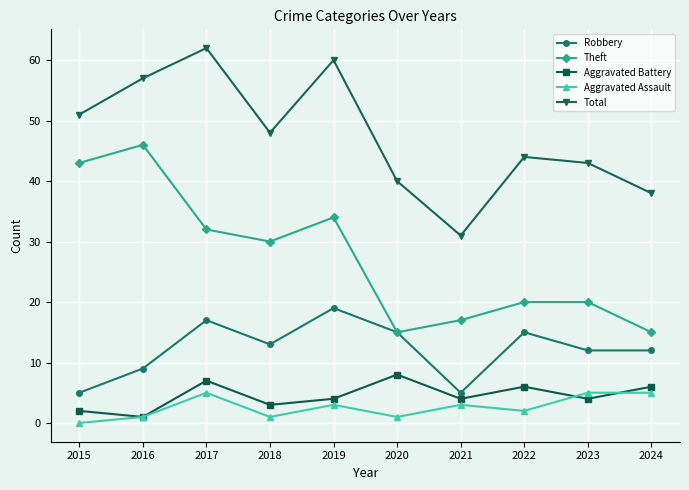

Is the value of Aggravated Battery at 2023 greater than the value of Theft at 2015?

No